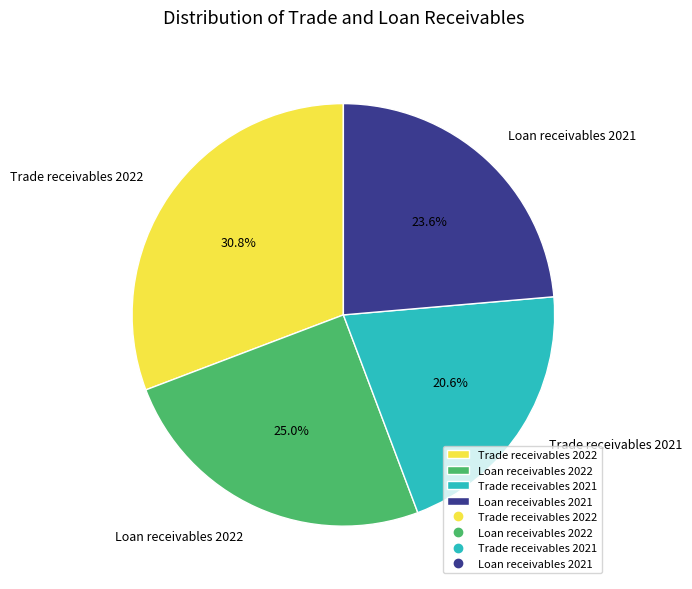

How many slices are in this pie chart?

4